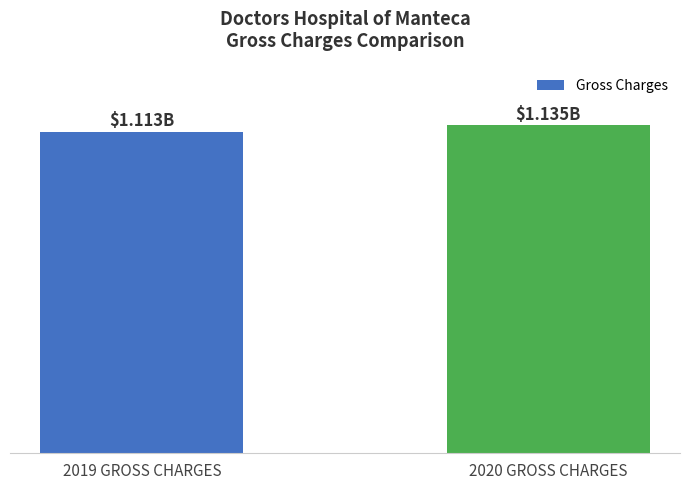

List the labels in order of value, smallest first.

2019 GROSS CHARGES, 2020 GROSS CHARGES